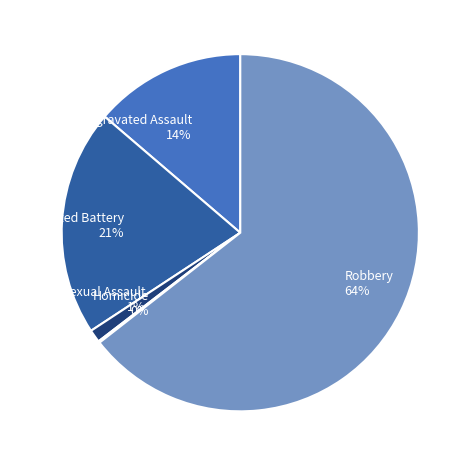

True or false: Robbery accounts for 53% of the total.

False